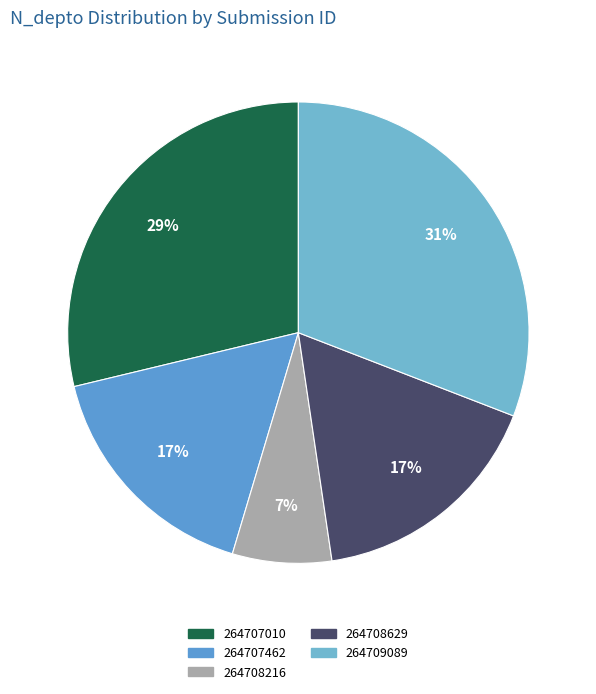

How many slices are in this pie chart?

5